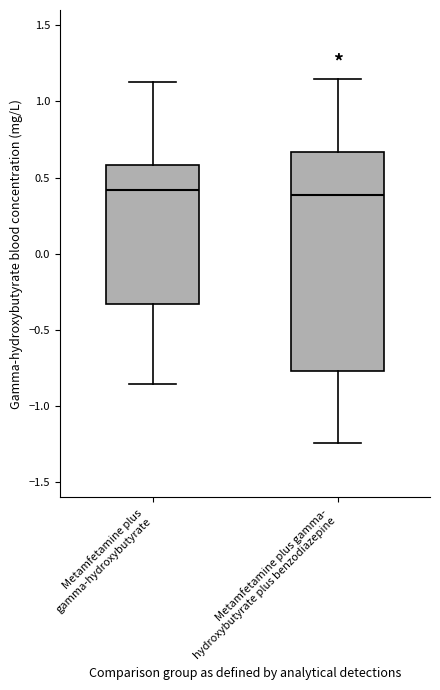

Reading left to right, transcribe this box plot: for each box, give where its median line is, the range the box spans, and where its two whiskers end, as read against the y-axis. The values are not printed on the chart, so give them approximately, as read against the axis.

Metamfetamine plus gamma-hydroxybutyrate: median 0.40, box -0.35 to 0.60, whiskers -0.85 to 1.15
Metamfetamine plus gamma- hydroxybutyrate plus benzodiazepine: median 0.40, box -0.75 to 0.65, whiskers -1.25 to 1.15